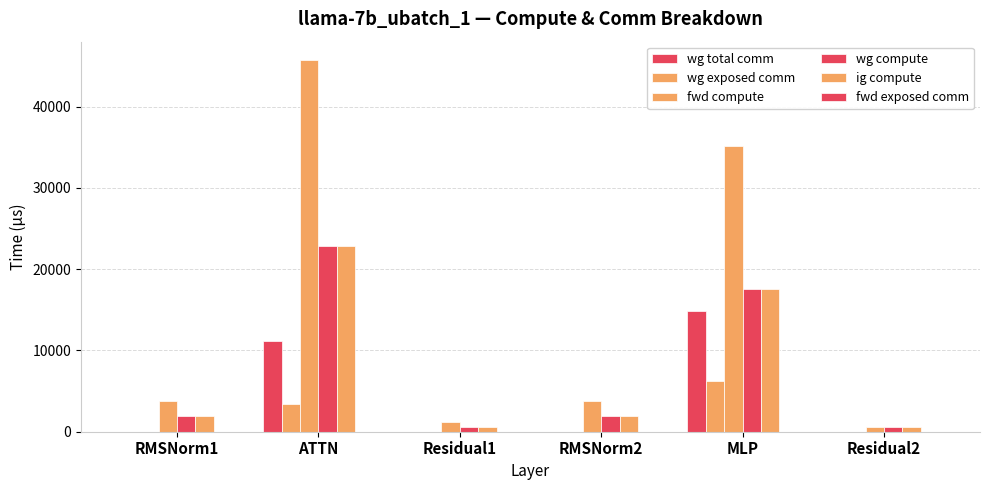

What is the label of the 5th bar from the right?

ATTN